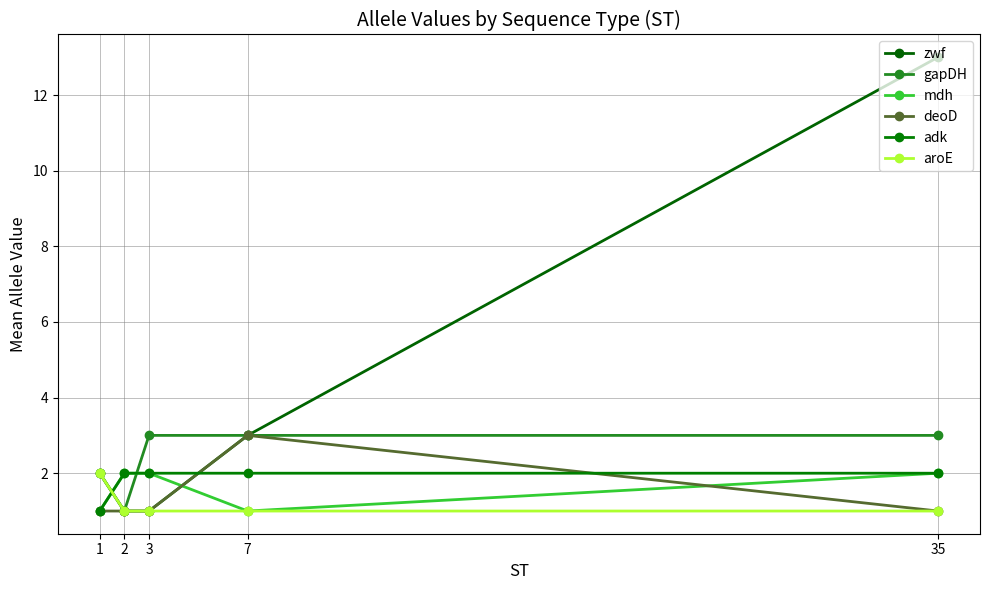

Which has a higher value, 3 or 2?

3